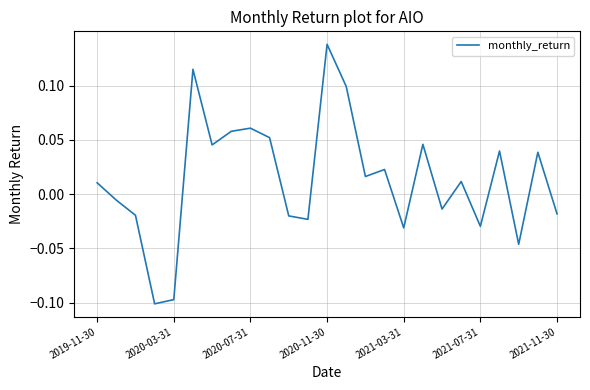

True or false: the data has more than 2 interior local peaks.

True